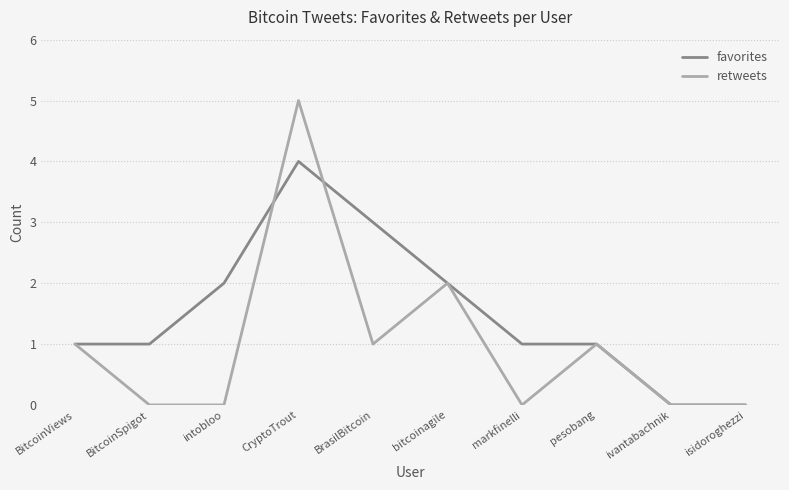

Rank the series by their maximum value, from lowest to highest.

favorites, retweets